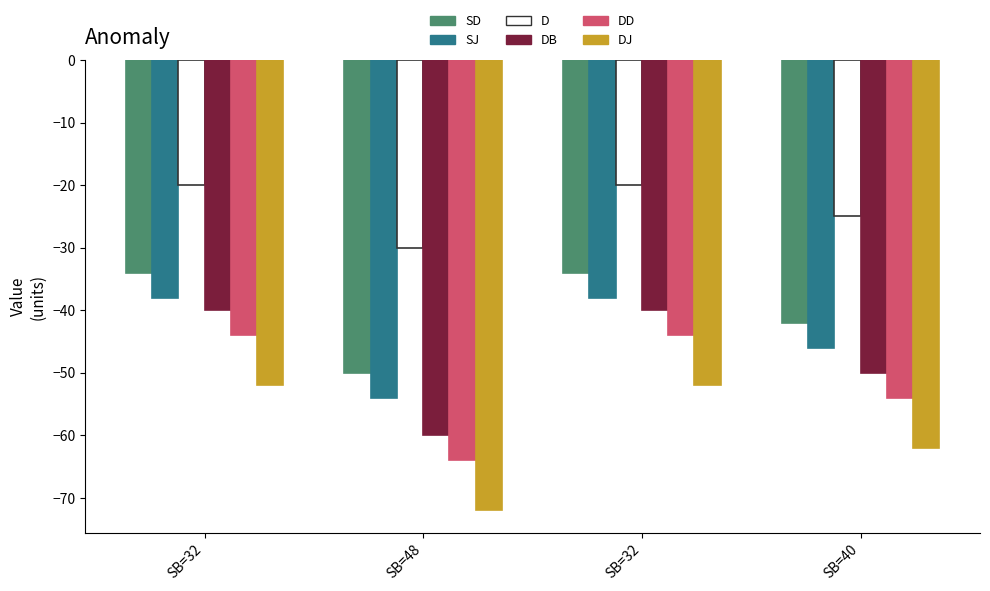

What are all the series names shown in the legend?

SD, SJ, D, DB, DD, DJ